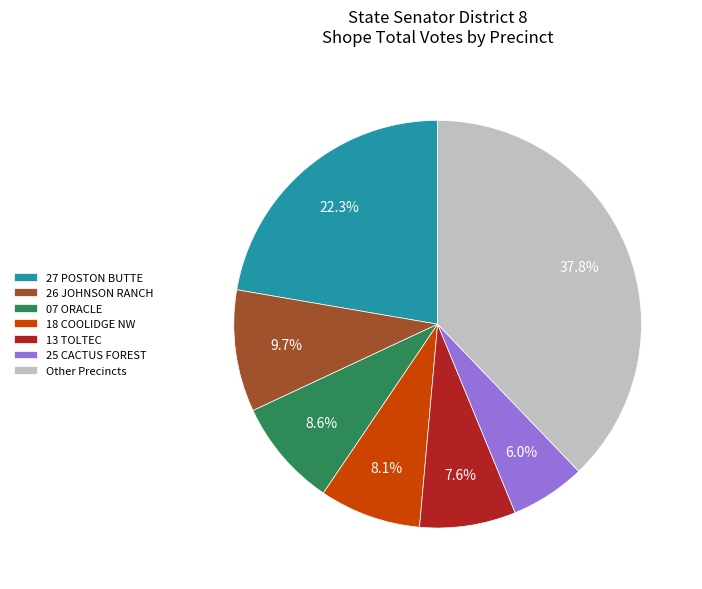

Is 18 COOLIDGE NW the majority of the pie?

No